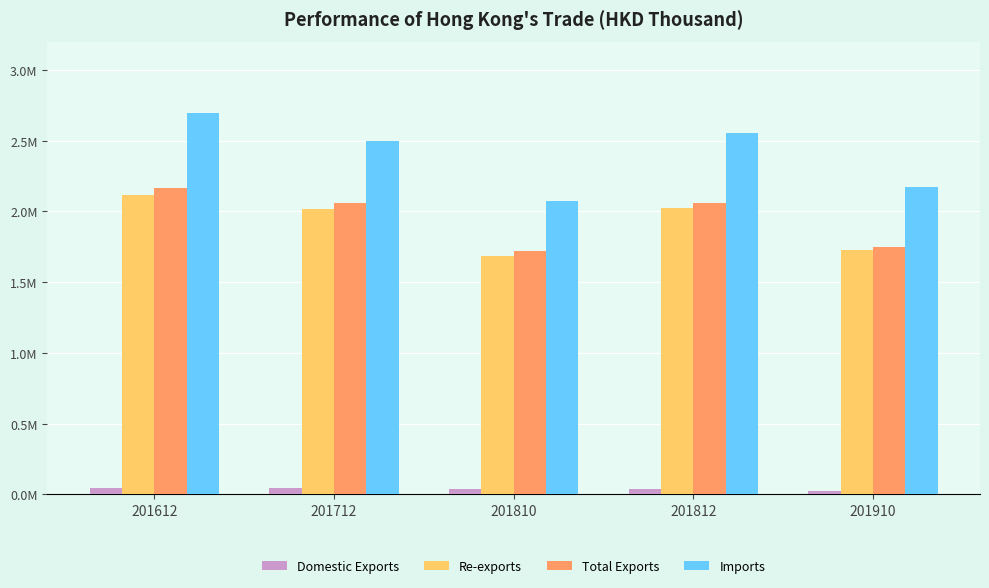

Is it true that Re-exports equals 1683868.5 at 201810?

True